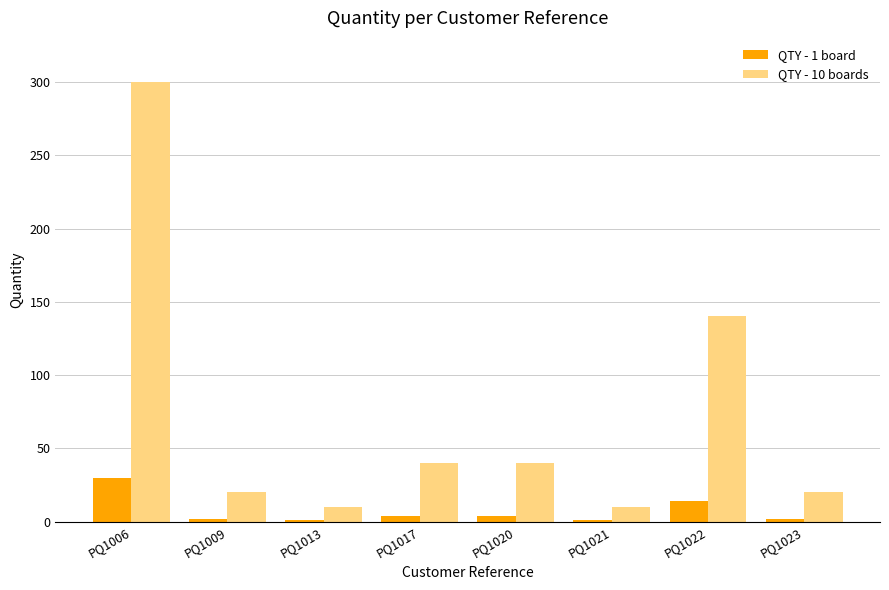

At which category is the sum across all series the highest?

PQ1006